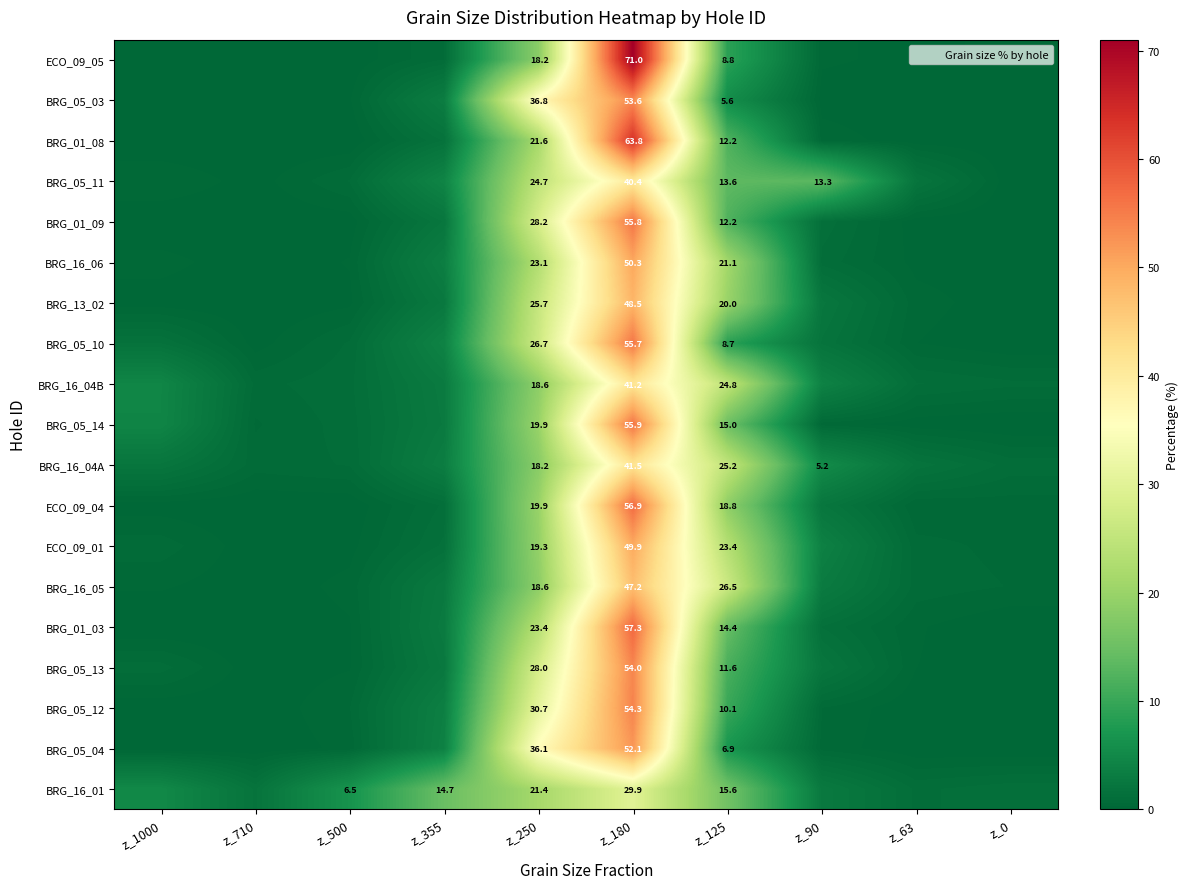

The BRG_05_04 series shows 0.0 at z_1000. True or false?

True